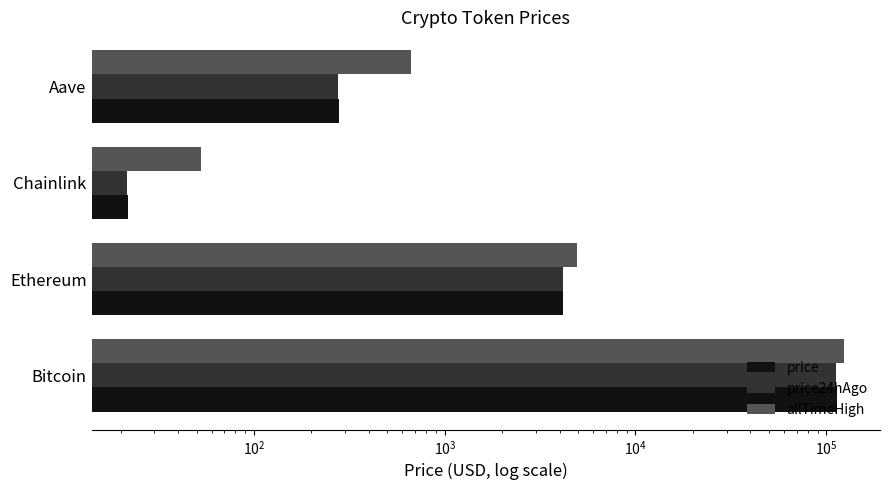

Rank the series at Chainlink from highest to lowest value.

allTimeHigh, price, price24hAgo